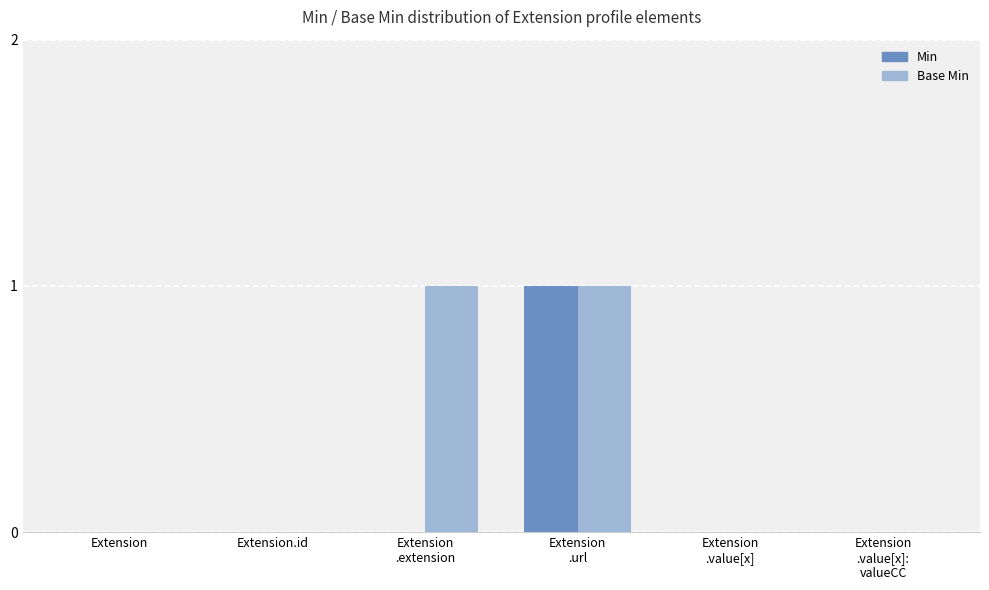

Which series has the largest total across all categories?

Base Min